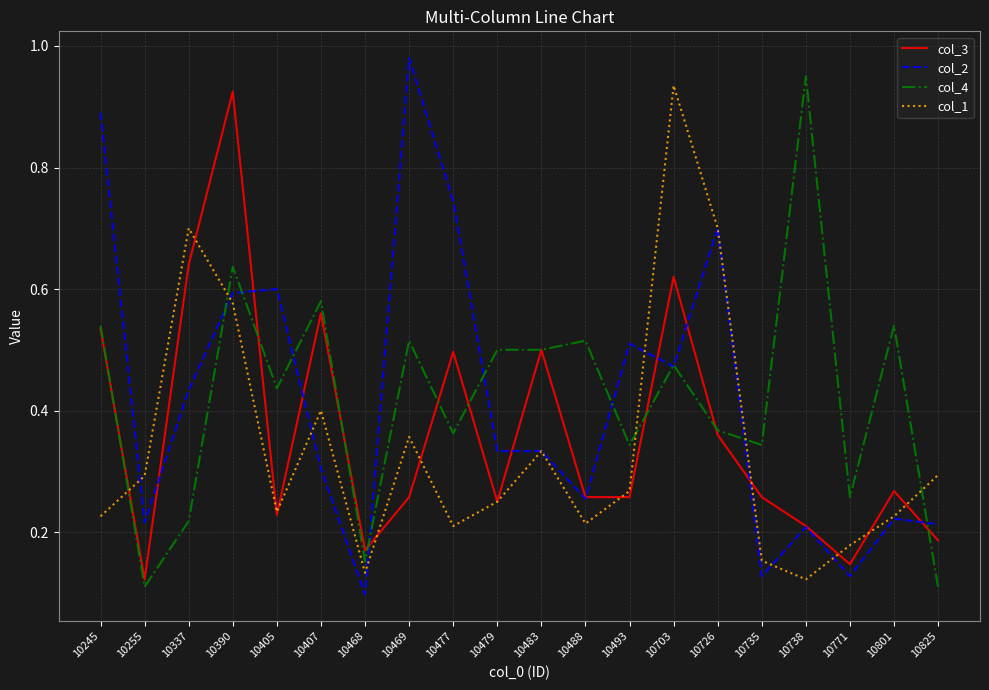

Is it true that col_4 equals 0.2 at 10407?

False